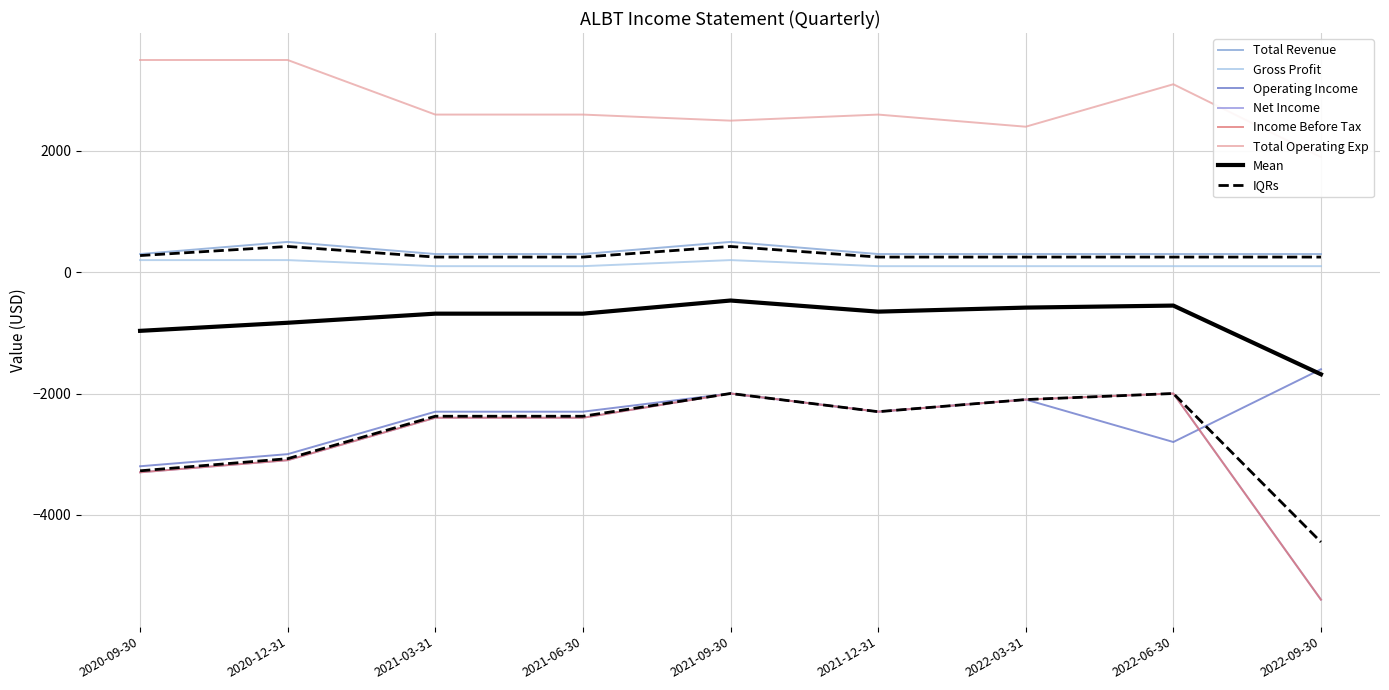

How many data points in Net Income are above -2400?

4